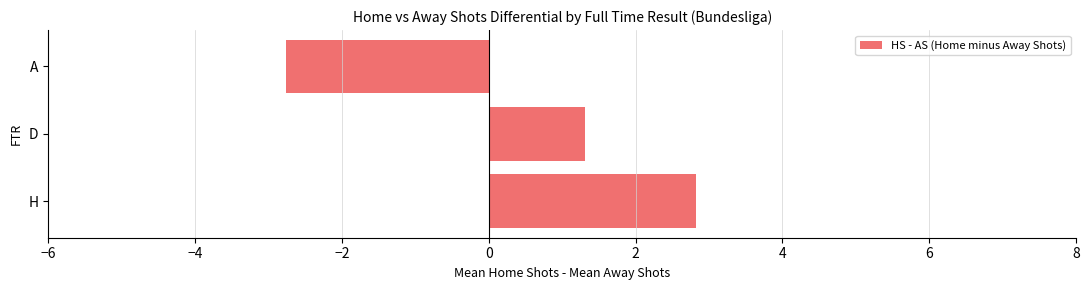

What is the difference between the maximum and second lowest values?

1.5